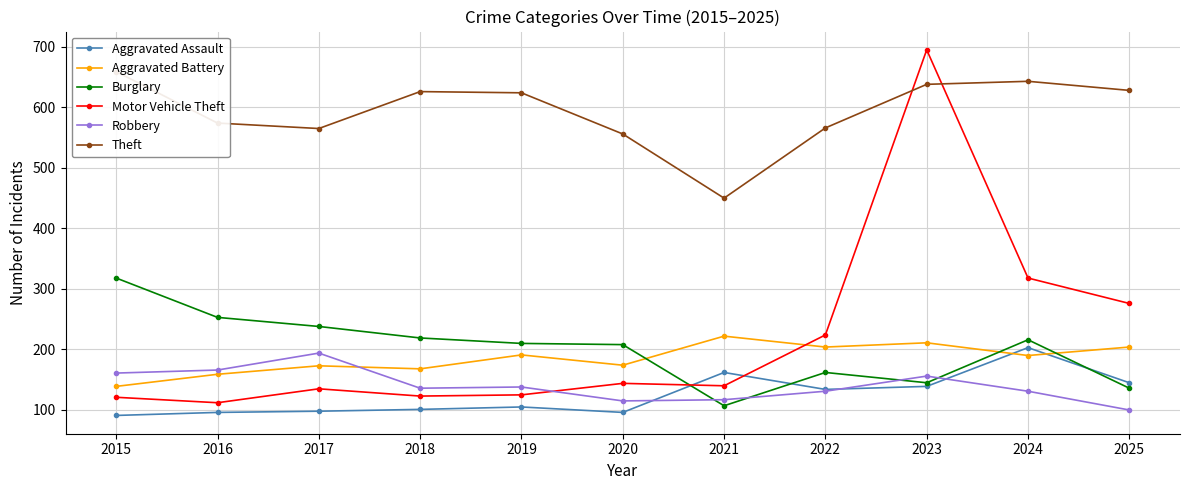

What is the difference between the maximum and minimum values in the Burglary series?

211